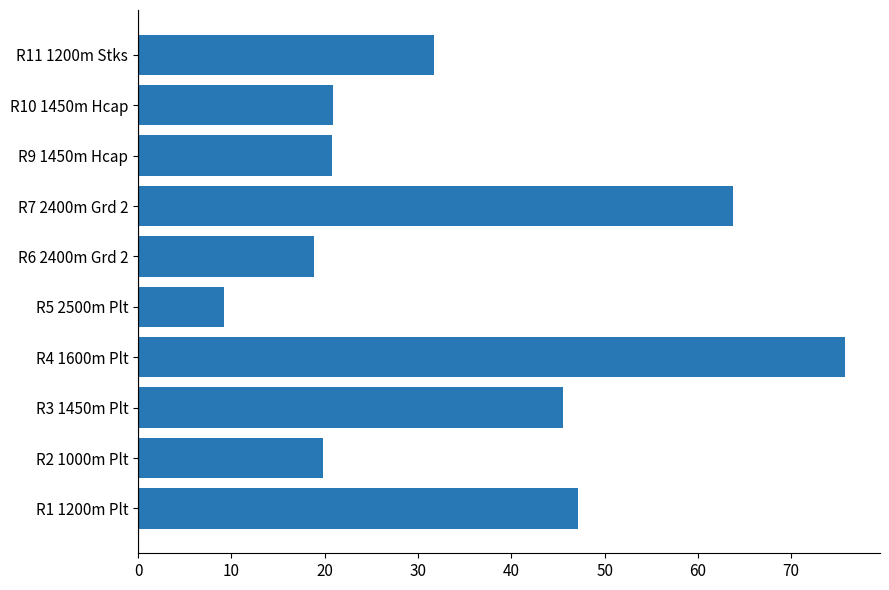

What is the maximum value shown in the chart?

75.7